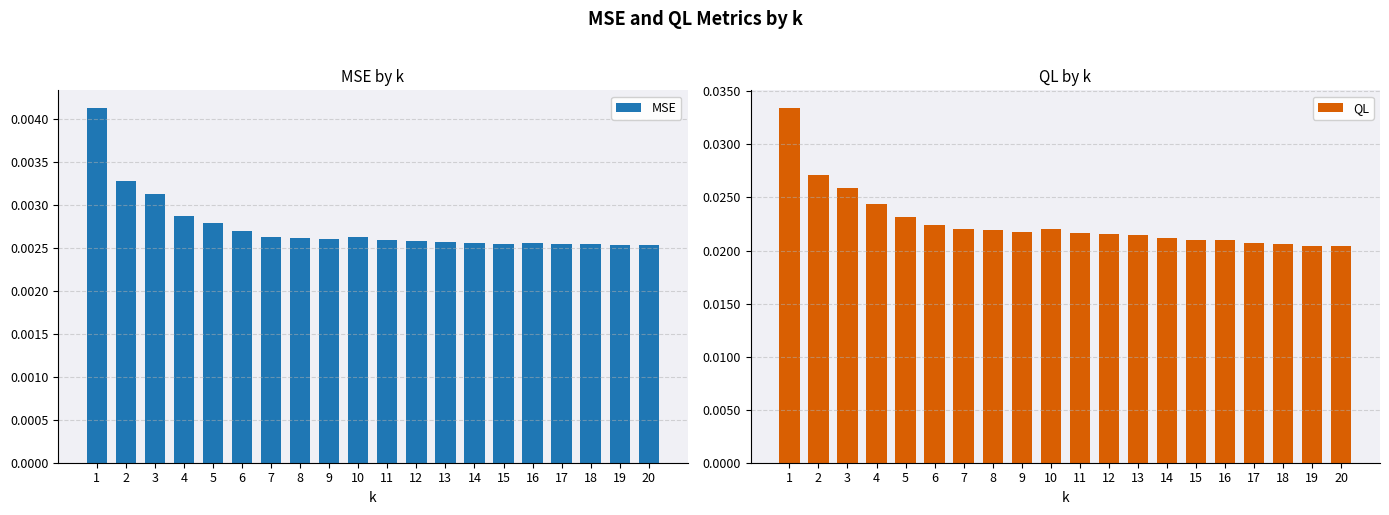

Count the MSE values in the range 0 to 1.

20